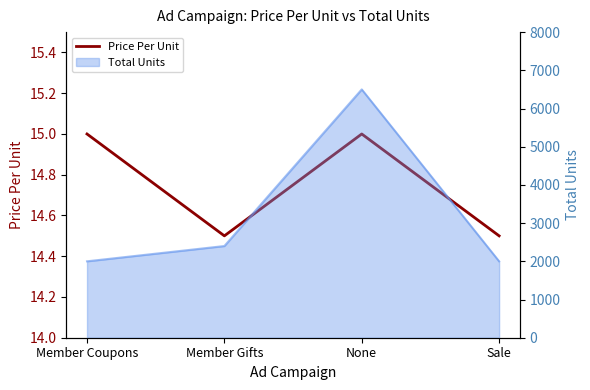

How many points are lower than both their immediate neighbors (excluding endpoints)?

1